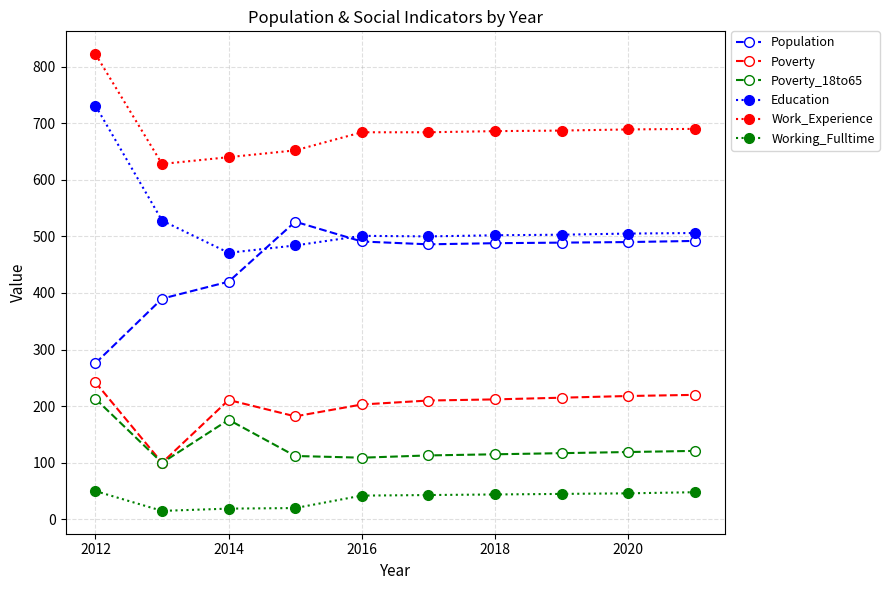

Is this an area chart (filled region under the line)?

No